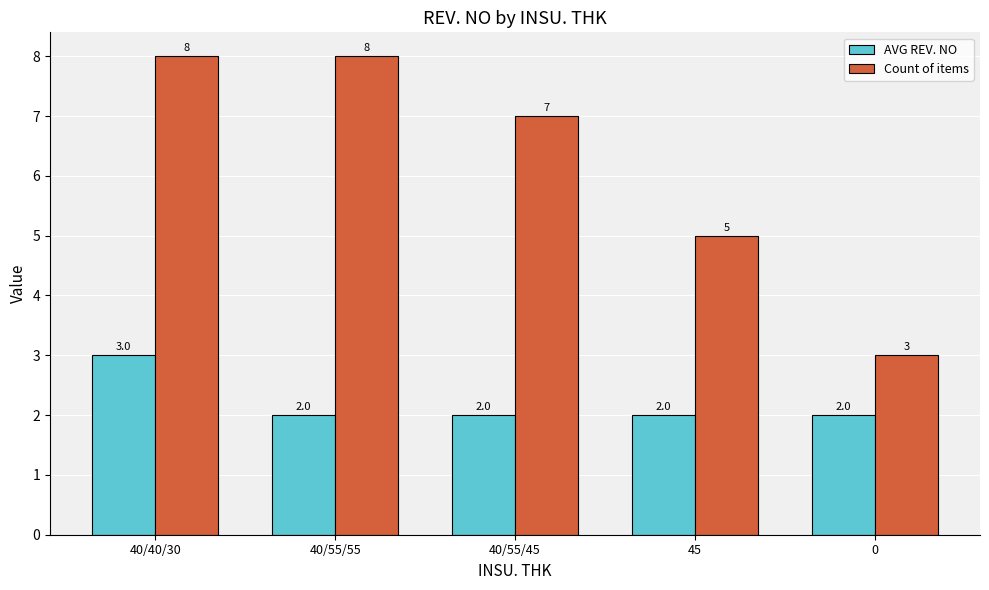

What is the smallest value displayed?

2